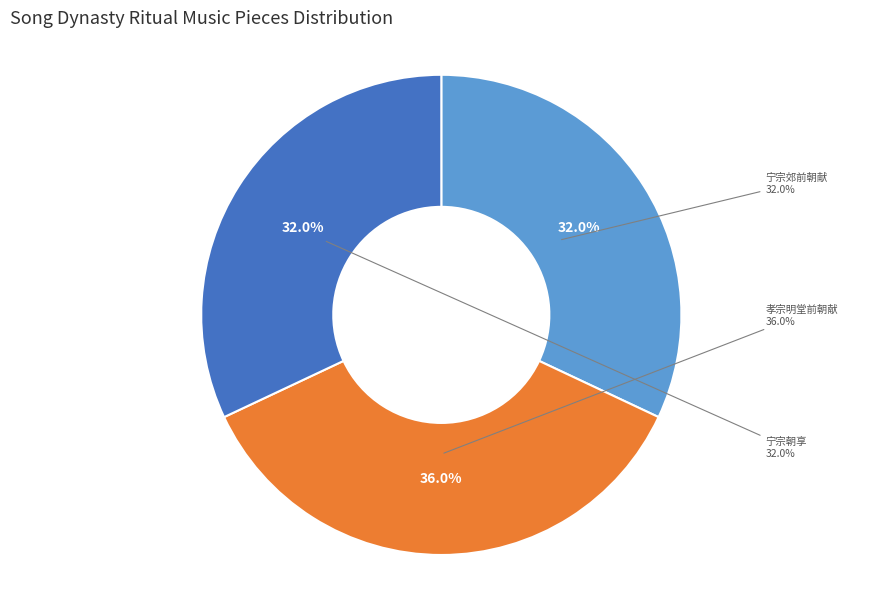

How many slices are in this pie chart?

3